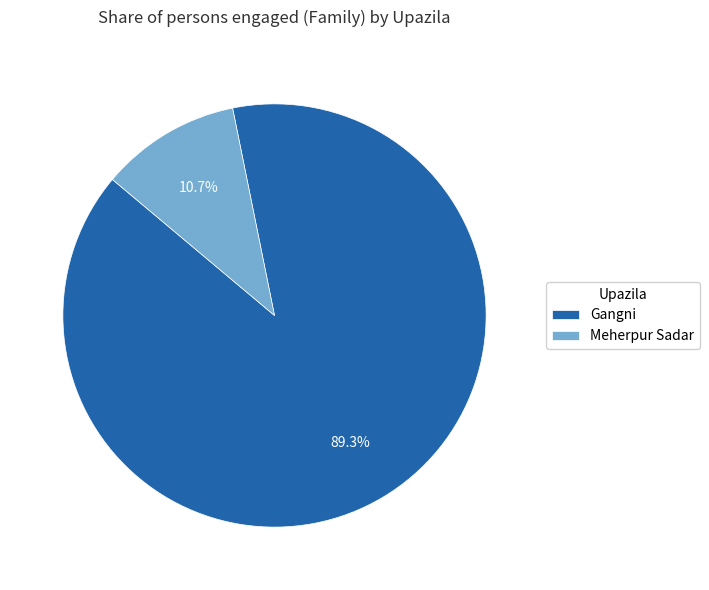

To the nearest percent, what is the average slice percentage?

50%